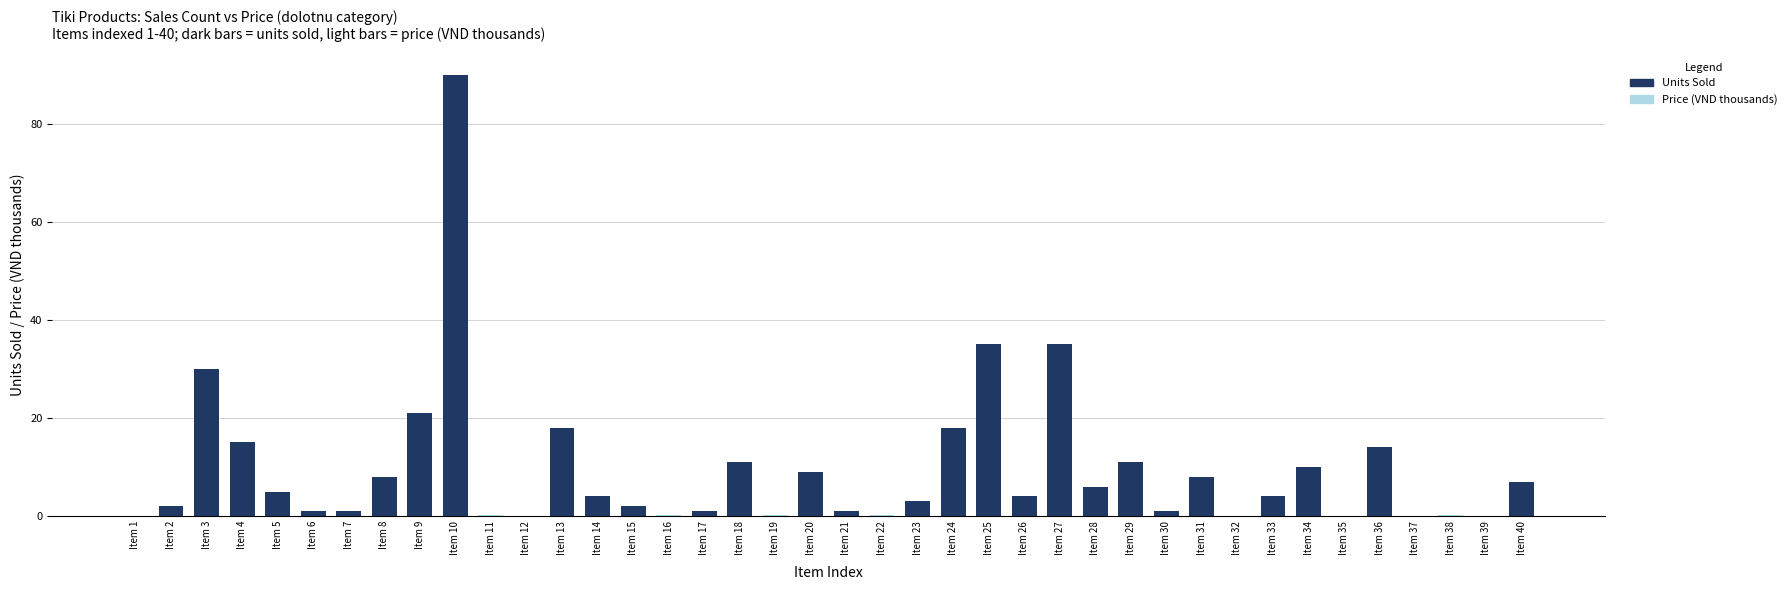

Reading left to right, what are all the values shown in this chart?

Price (VND thousands): Item 1=0.0	Item 2=0.0	Item 3=0.2	Item 4=0.0	Item 5=0.1	Item 6=0.0	Item 7=0.3	Item 8=0.2	Item 9=0.0	Item 10=0.1	Item 11=0.2	Item 12=0.1	Item 13=0.0	Item 14=0.0	Item 15=0.2	Item 16=0.1	Item 17=0.0	Item 18=0.0	Item 19=0.2	Item 20=0.2	Item 21=0.1	Item 22=0.1	Item 23=0.4	Item 24=0.0	Item 25=0.1	Item 26=0.1	Item 27=0.0	Item 28=0.1	Item 29=0.1	Item 30=0.0	Item 31=0.1	Item 32=0.0	Item 33=0.4	Item 34=0.1	Item 35=0.1	Item 36=0.0	Item 37=0.0	Item 38=0.2	Item 39=0.0	Item 40=0.0
Units Sold: Item 1=0.0	Item 2=2.0	Item 3=30.0	Item 4=15.0	Item 5=5.0	Item 6=1.0	Item 7=1.0	Item 8=8.0	Item 9=21.0	Item 10=90.0	Item 11=0.0	Item 12=0.0	Item 13=18.0	Item 14=4.0	Item 15=2.0	Item 16=0.0	Item 17=1.0	Item 18=11.0	Item 19=0.0	Item 20=9.0	Item 21=1.0	Item 22=0.0	Item 23=3.0	Item 24=18.0	Item 25=35.0	Item 26=4.0	Item 27=35.0	Item 28=6.0	Item 29=11.0	Item 30=1.0	Item 31=8.0	Item 32=0.0	Item 33=4.0	Item 34=10.0	Item 35=0.0	Item 36=14.0	Item 37=0.0	Item 38=0.0	Item 39=0.0	Item 40=7.0